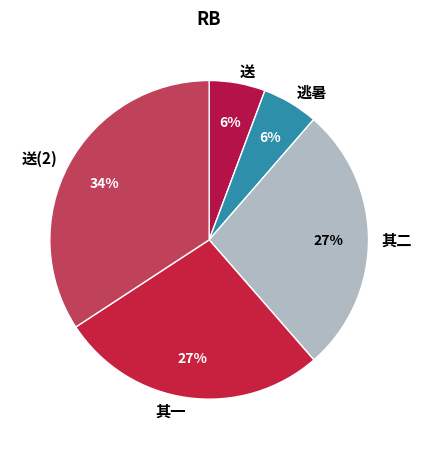

Does any single category account for the majority?

No